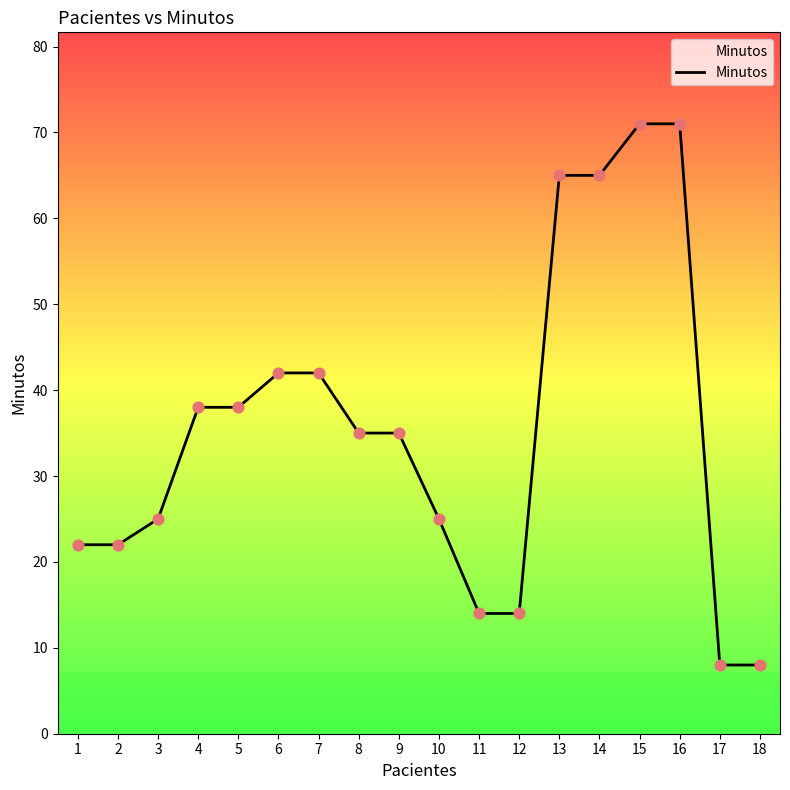

What is the change in value from 2 to 12?

-8